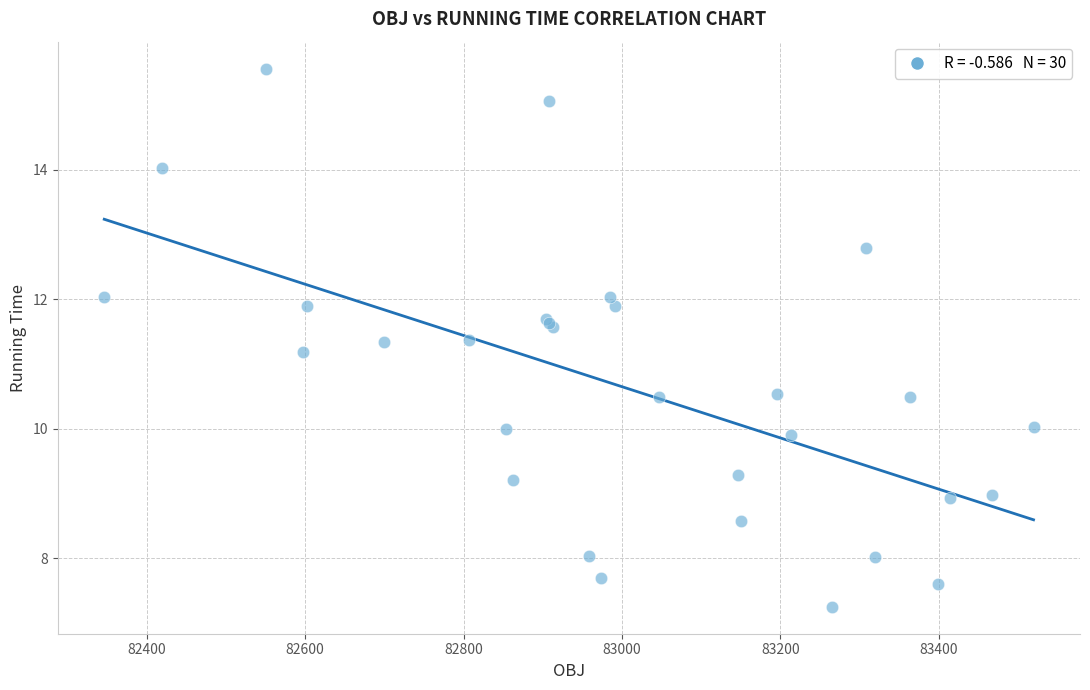

What Y value in the scatter plot is closest to 11?

11.2